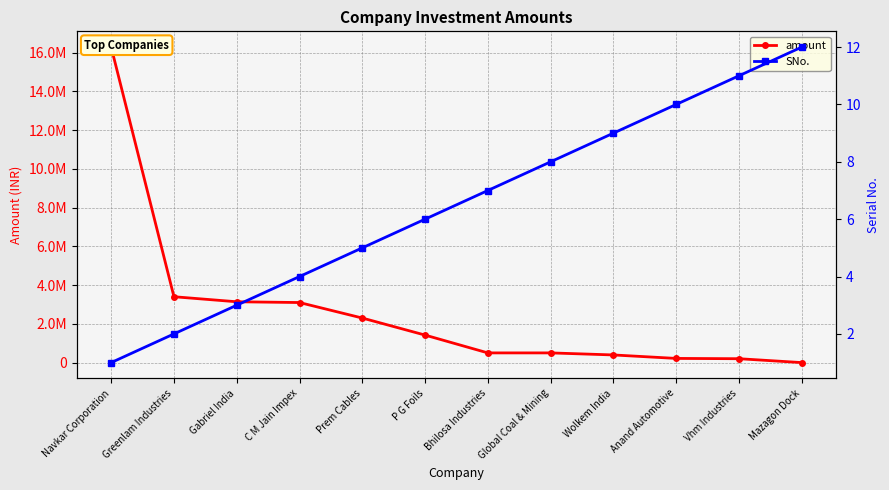

How many data points does each series have?

12